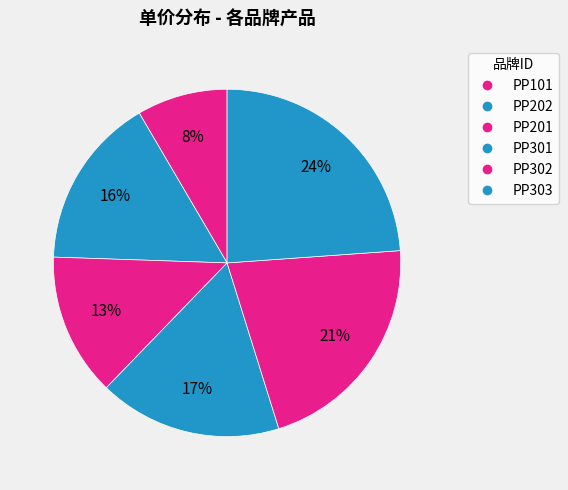

Which category has the biggest portion of the pie?

PP303